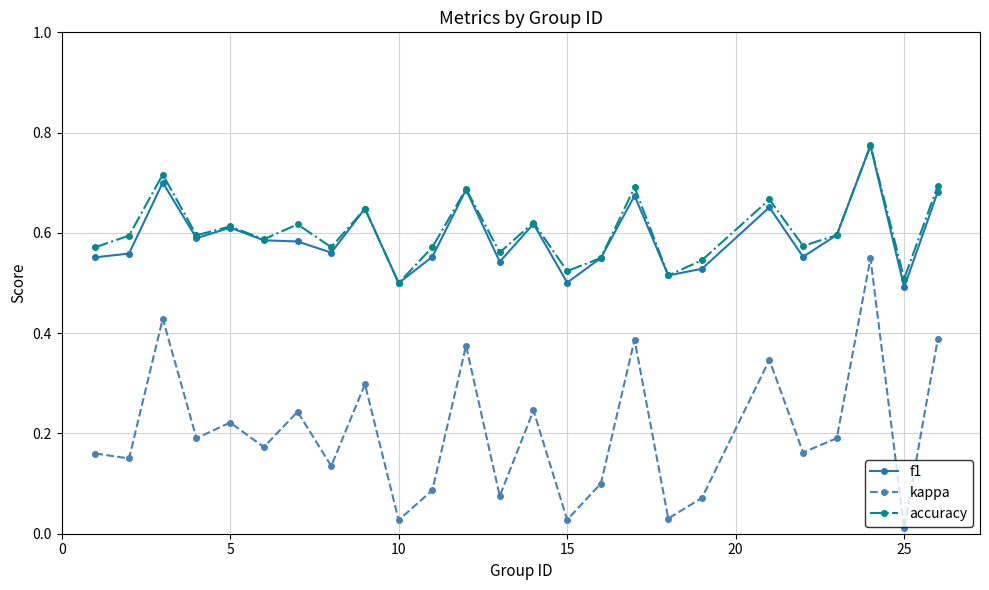

True or false: kappa has more than 2 interior local peaks.

True